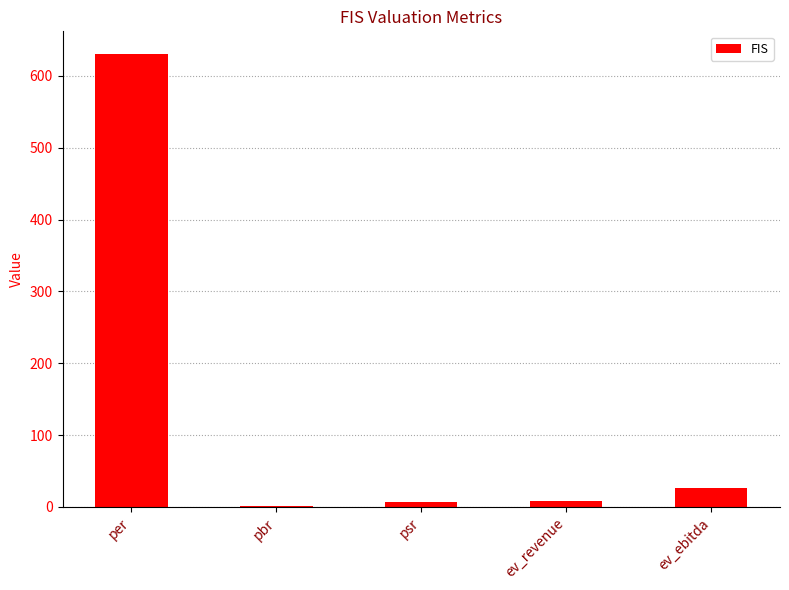

What value does the data have at ev_ebitda?

26.5